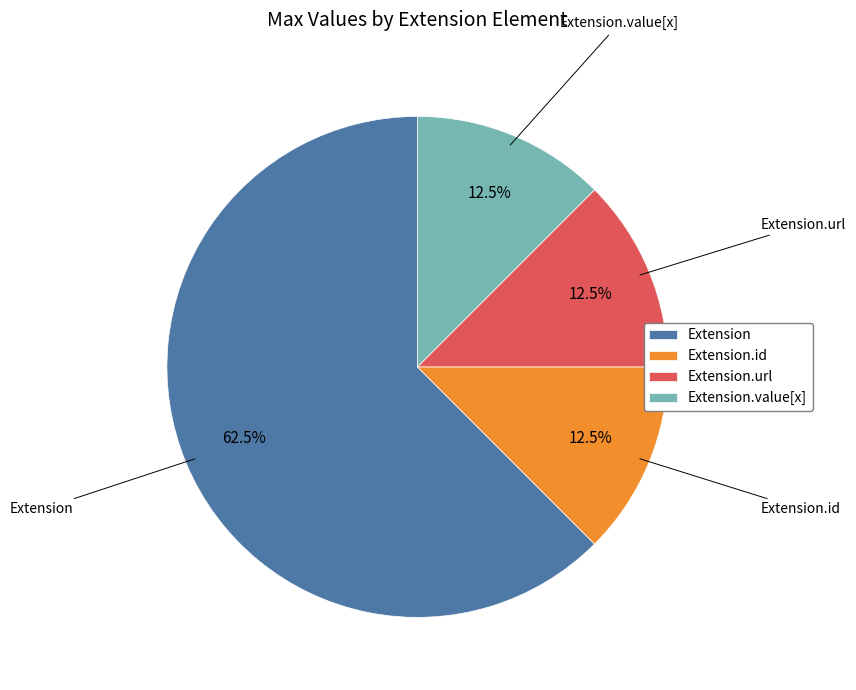

True or false: Extension accounts for 13% of the total.

False